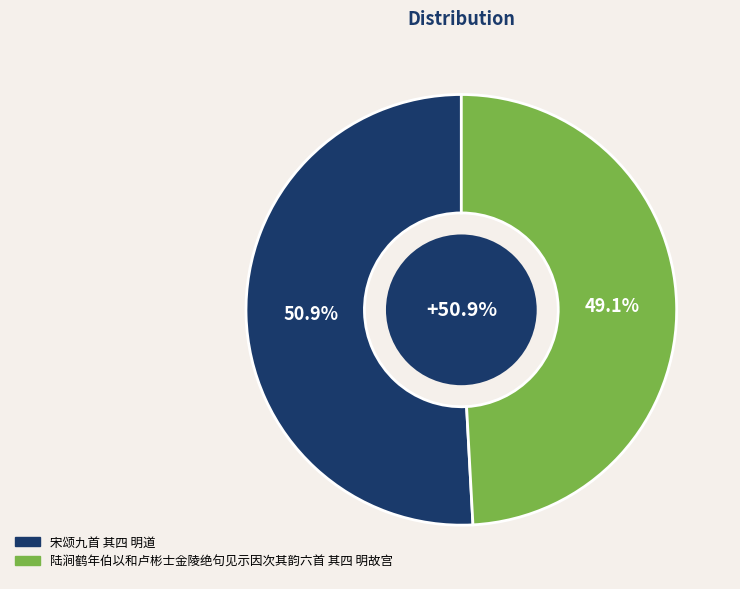

To the nearest percent, what is the combined percentage of 陆涧鹤年伯以和卢彬士金陵绝句见示因次其韵六首 其四 明故宫 and 宋颂九首 其四 明道?

100%